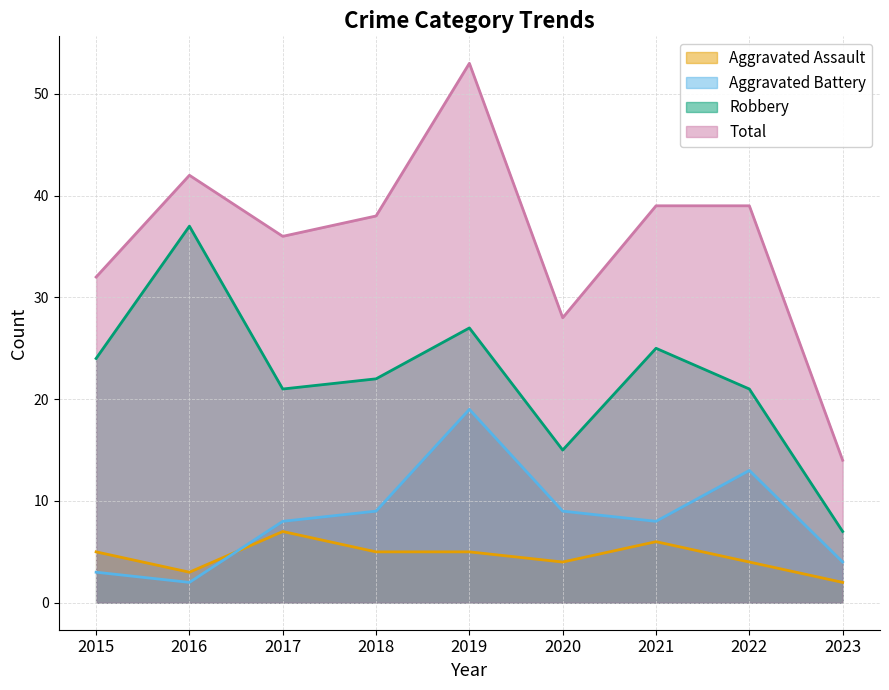

Between 2017 and 2019, which is larger?

2017